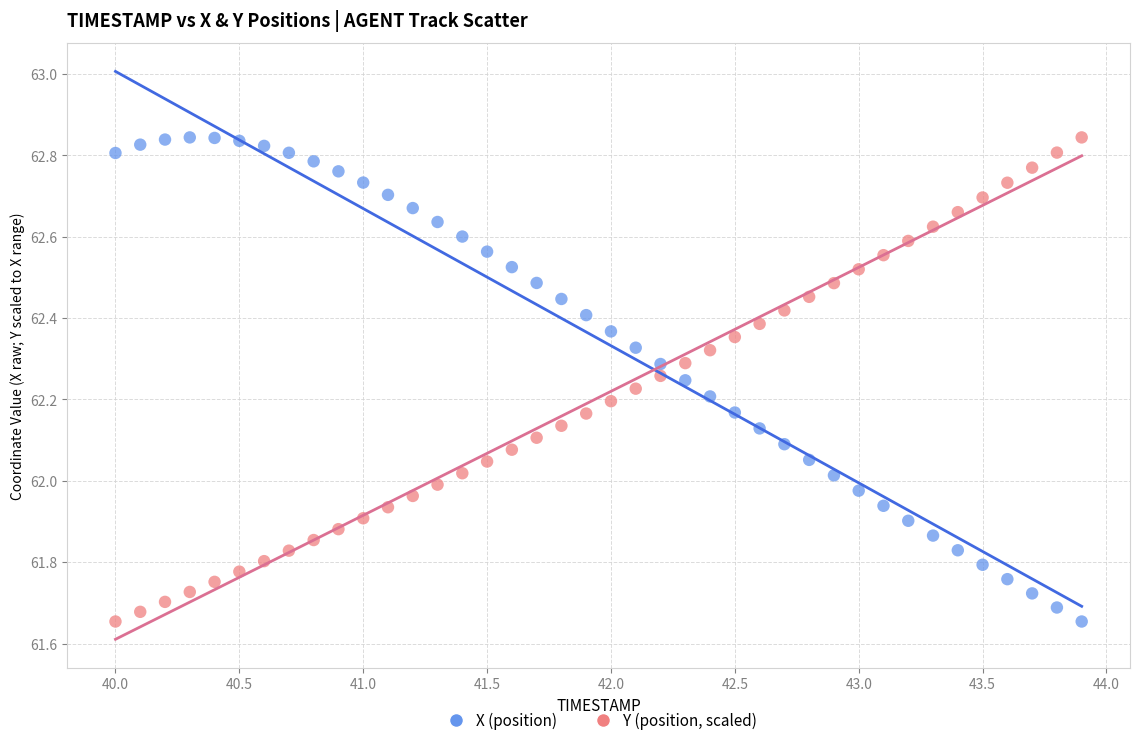

What are all the series names shown in the legend?

X (position), Y (position, scaled)